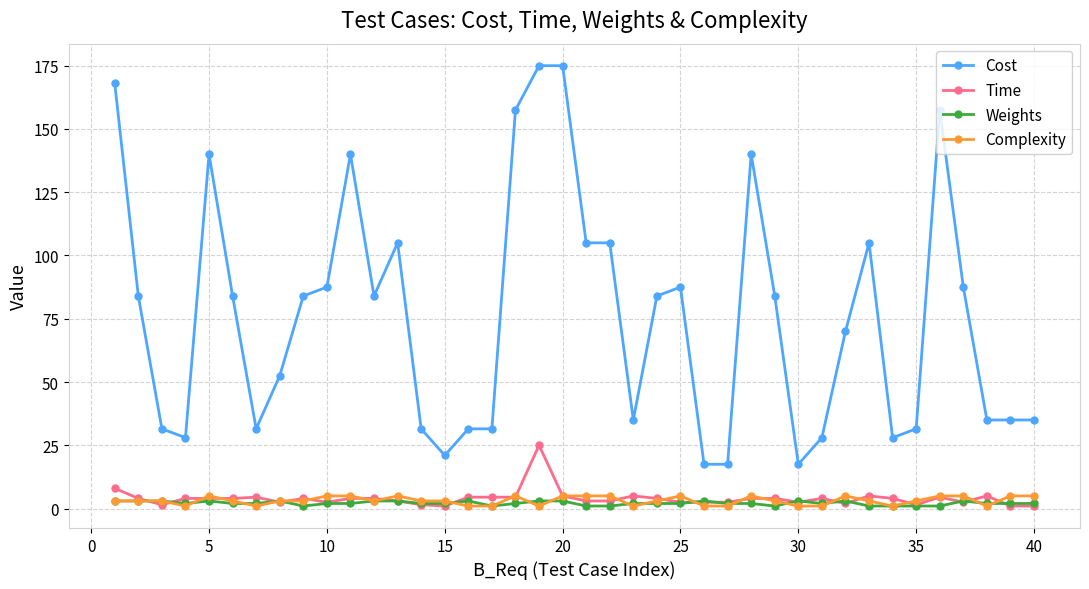

True or false: Cost and Time cross at least once.

False